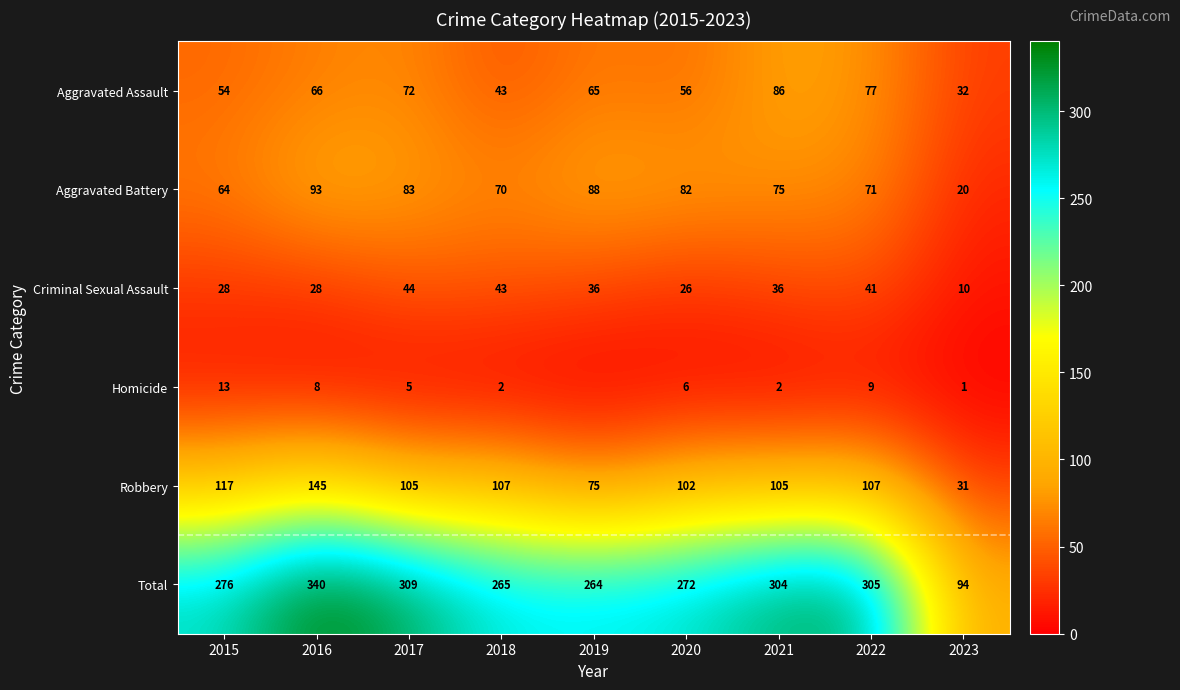

How many data points in Aggravated Battery are less than 75?

4